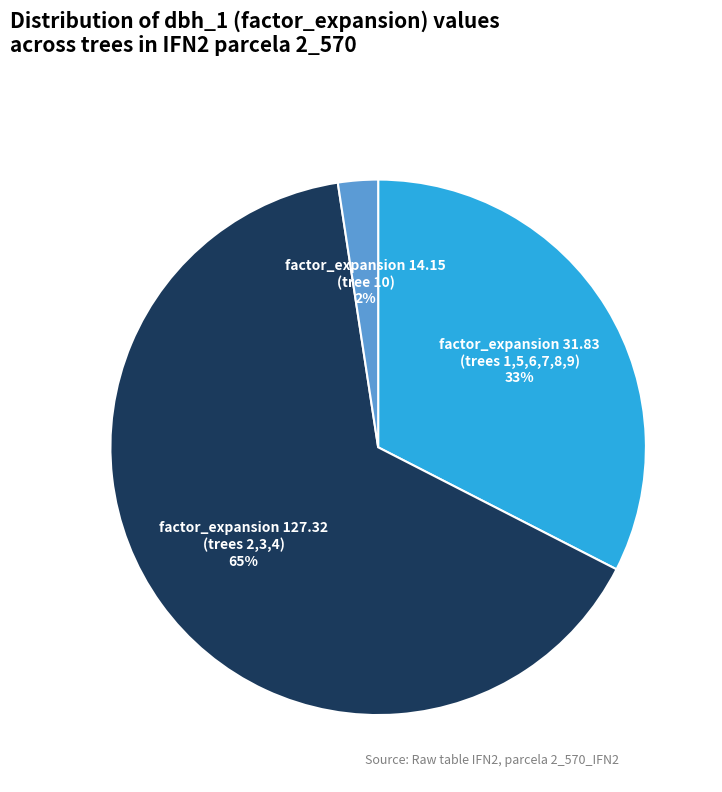

True or false: factor_expansion 31.83 (trees 1,5,6,7,8,9) accounts for 33% of the total.

True